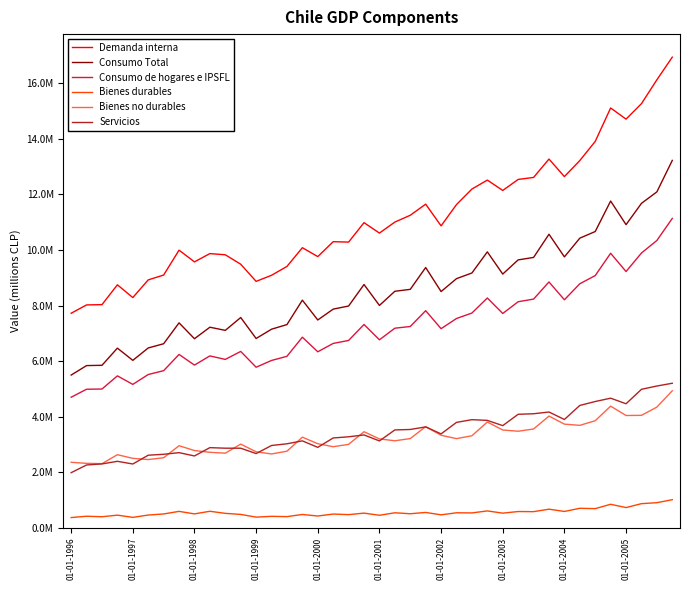

What is the difference between the maximum and minimum values in the Demanda interna series?

9225142